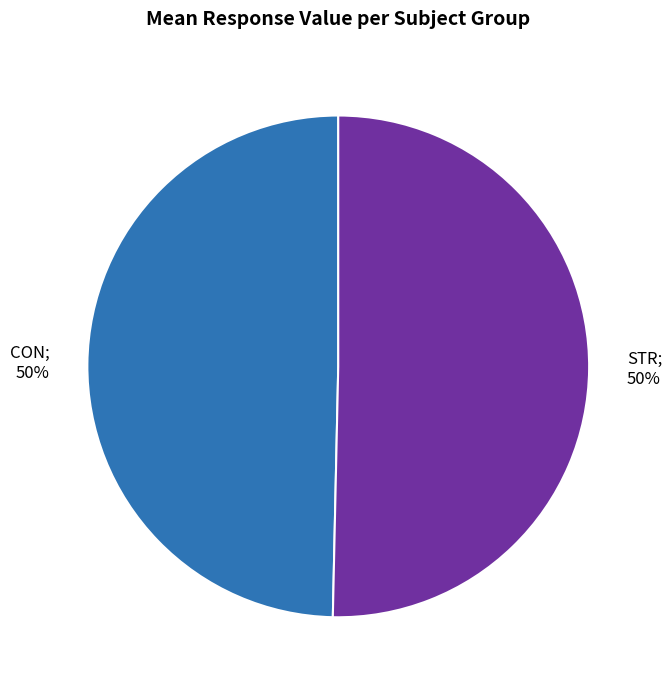

Count the number of slices in the pie.

2